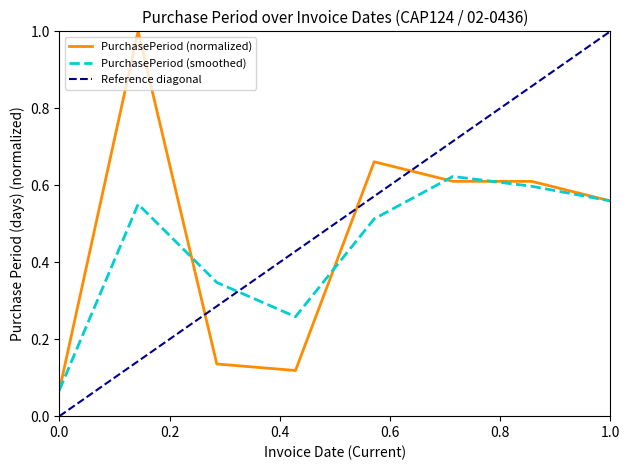

How many interior local peaks (higher than both neighbors) does the data have?

2